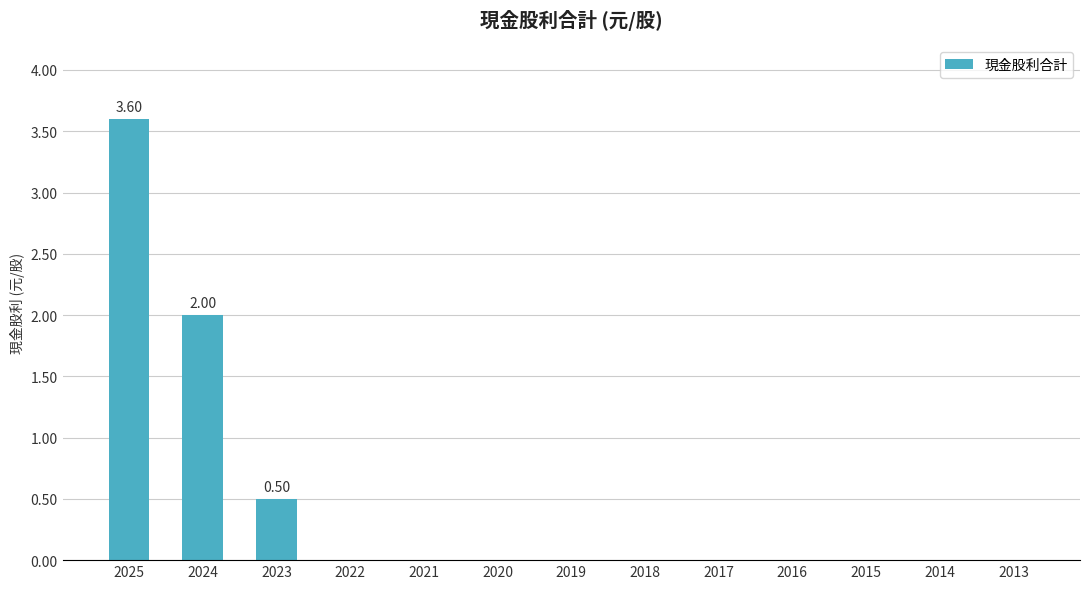

Between 2021 and 2023, which is larger?

2023